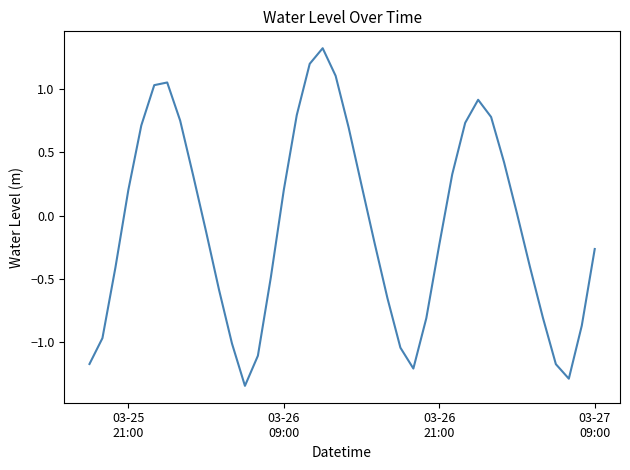

What is the difference between the maximum and minimum values?

2.7